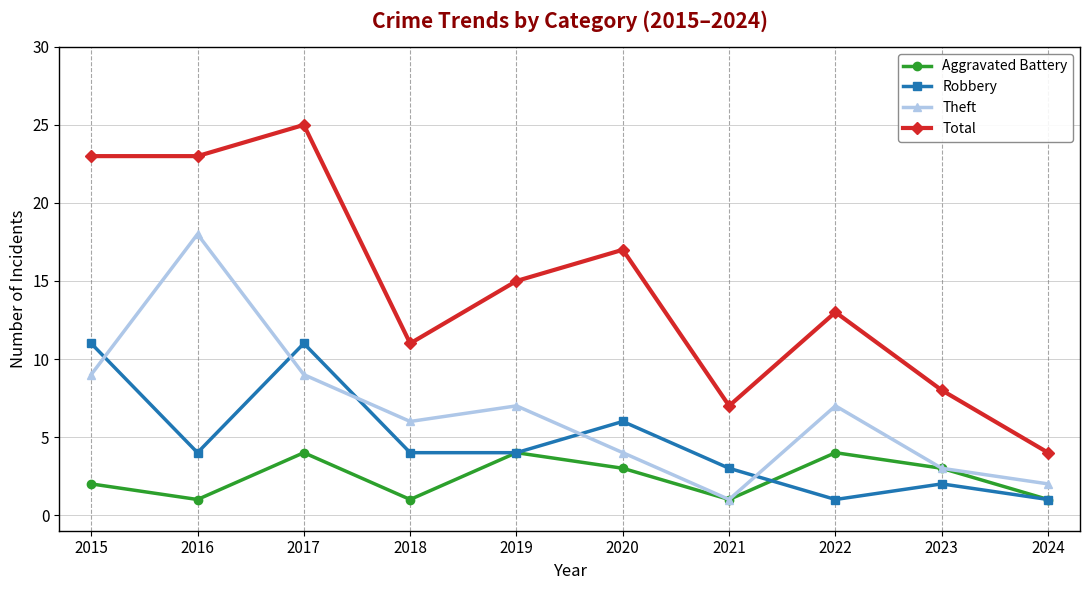

How many distinct data groups are displayed?

4